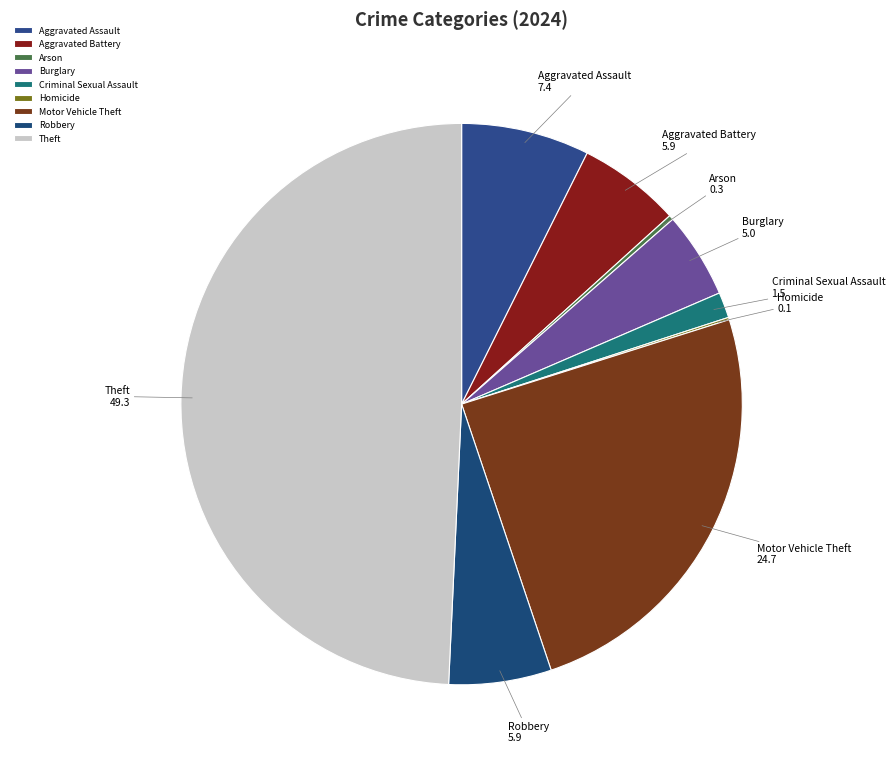

Does Criminal Sexual Assault represent more than half of the total?

No